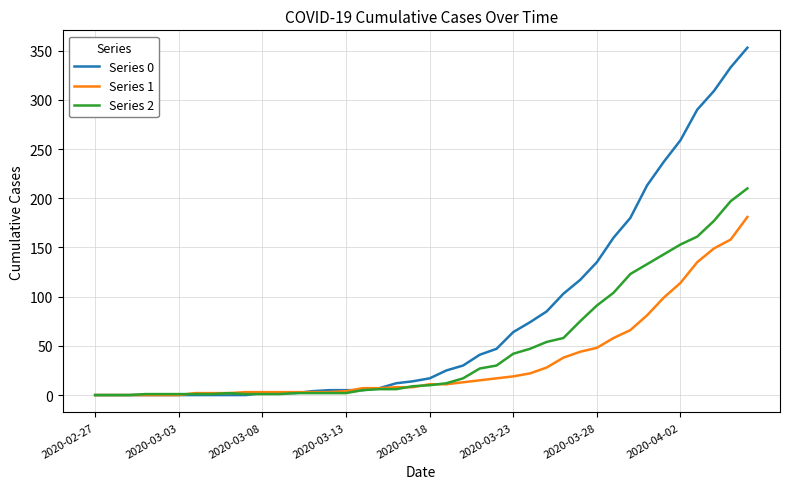

List the series in order of their peak value, lowest first.

Series 1, Series 2, Series 0